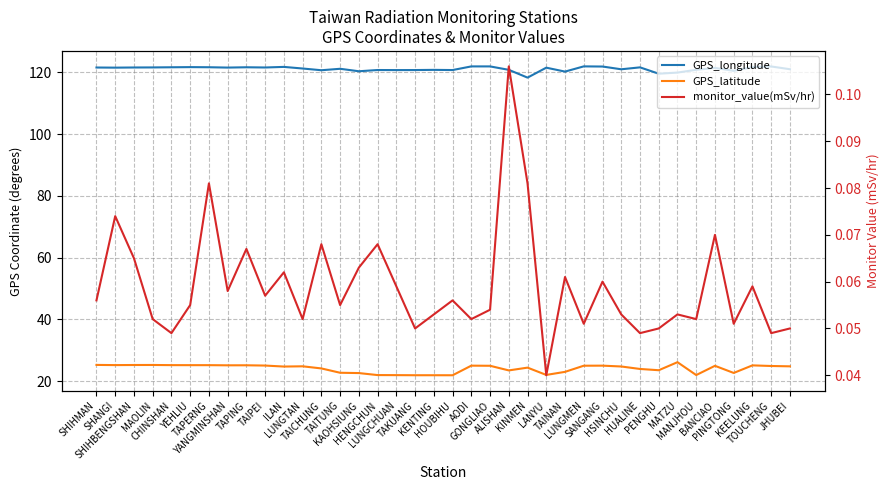

Does the chart have visible grid lines?

Yes